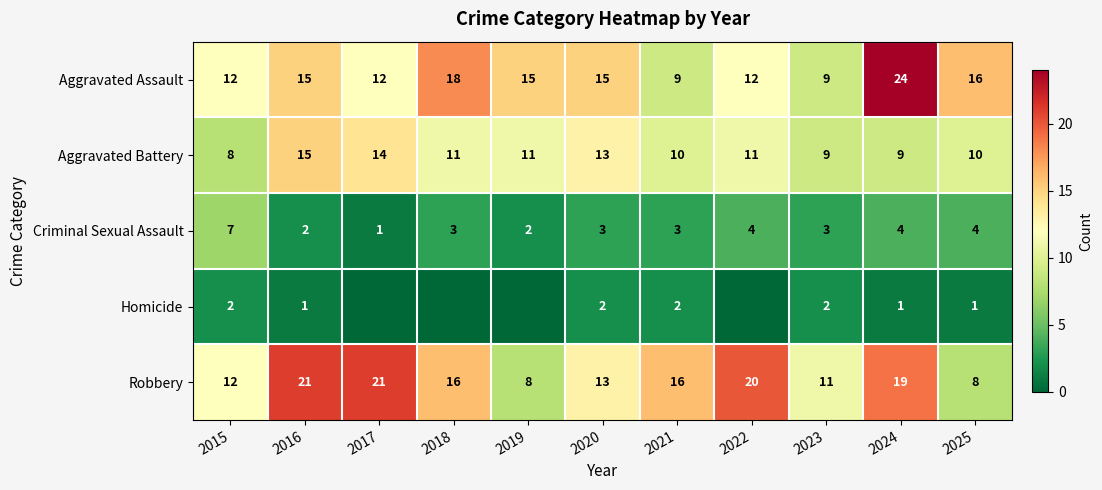

What is the difference between the highest and lowest values at 2025?

15